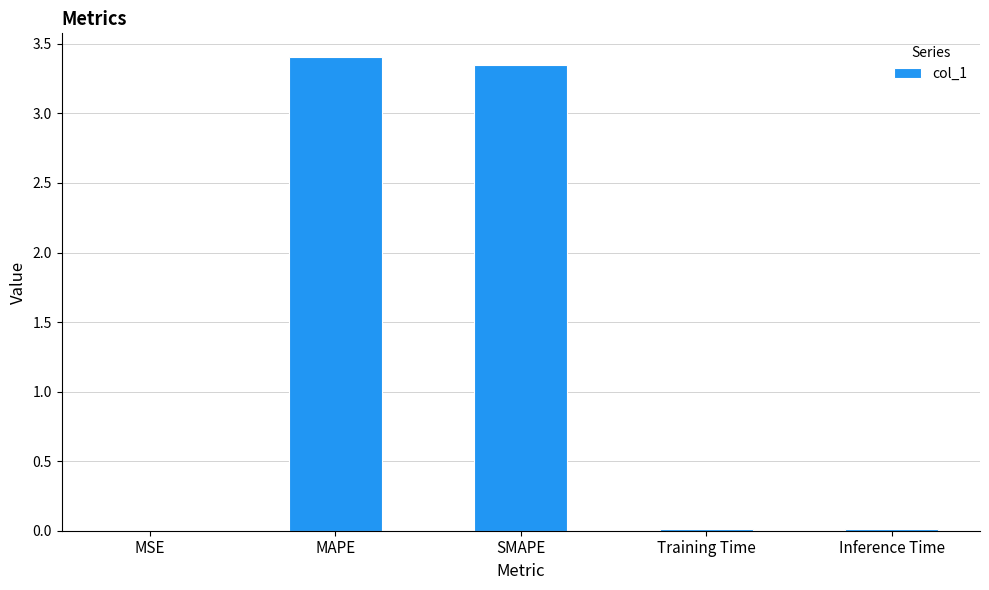

Approximately how many times larger is the value at MAPE compared to SMAPE?

1.0